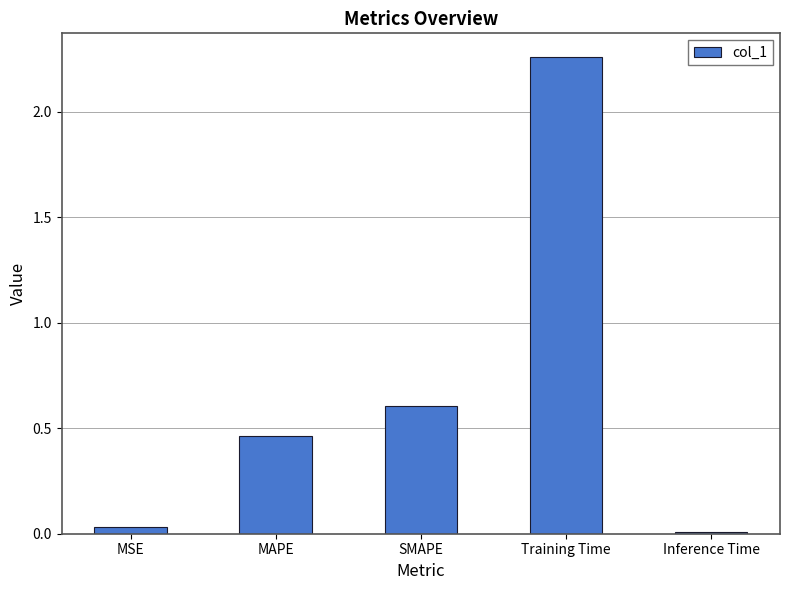

Rank the categories by value from highest to lowest.

Training Time, SMAPE, MAPE, MSE, Inference Time